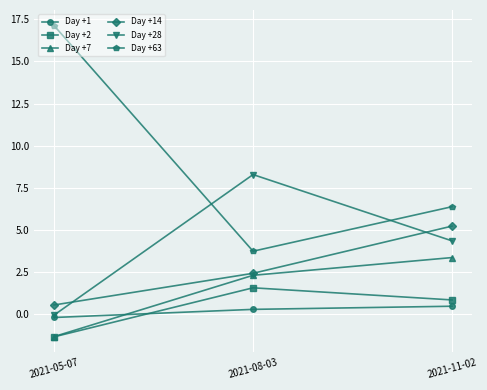

What is the label of the 2nd point from the left?

2021-08-03